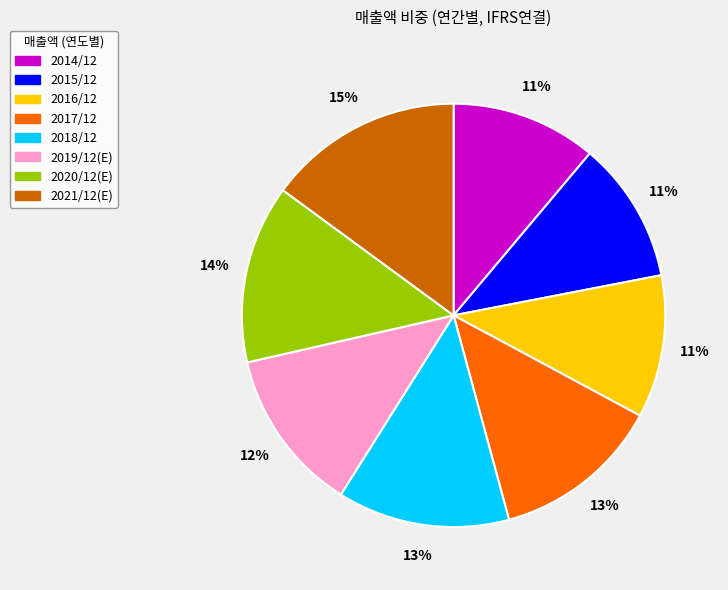

To the nearest percent, what portion does 2014/12 represent?

11%